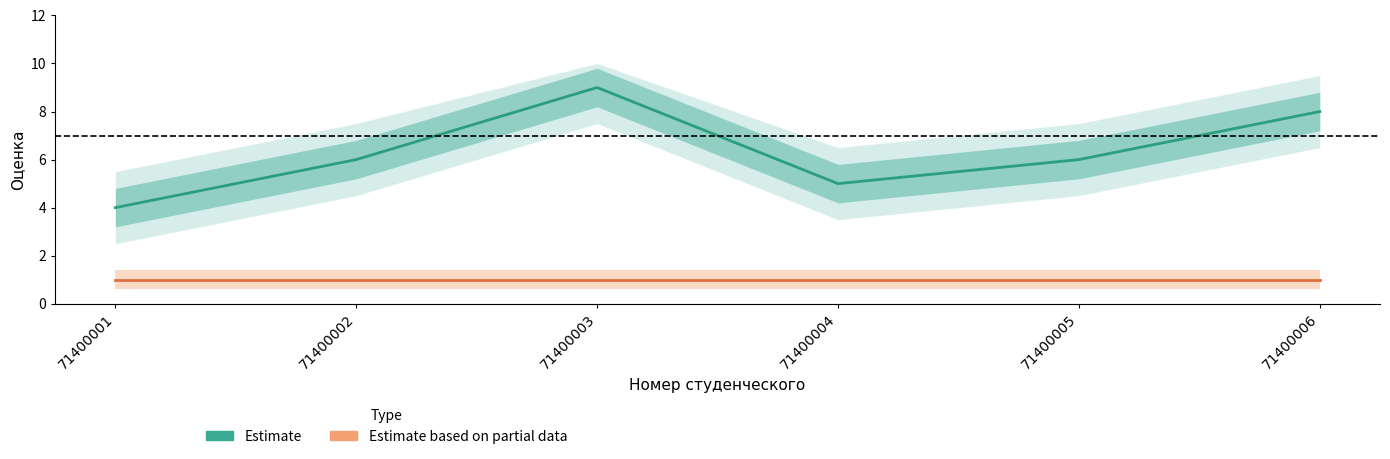

True or false: Estimate has a value of 5 at 71400006.

False